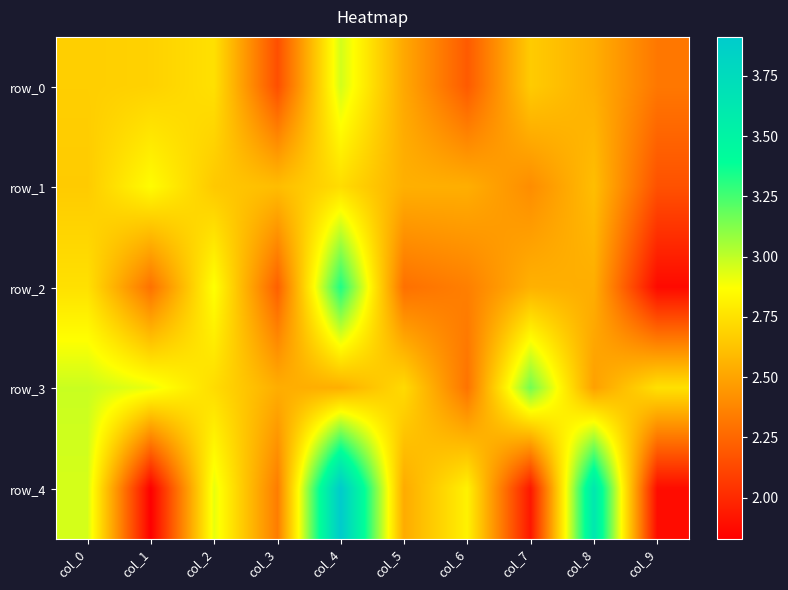

What is the difference between the second highest and minimum values in the row_2 series?

1.0